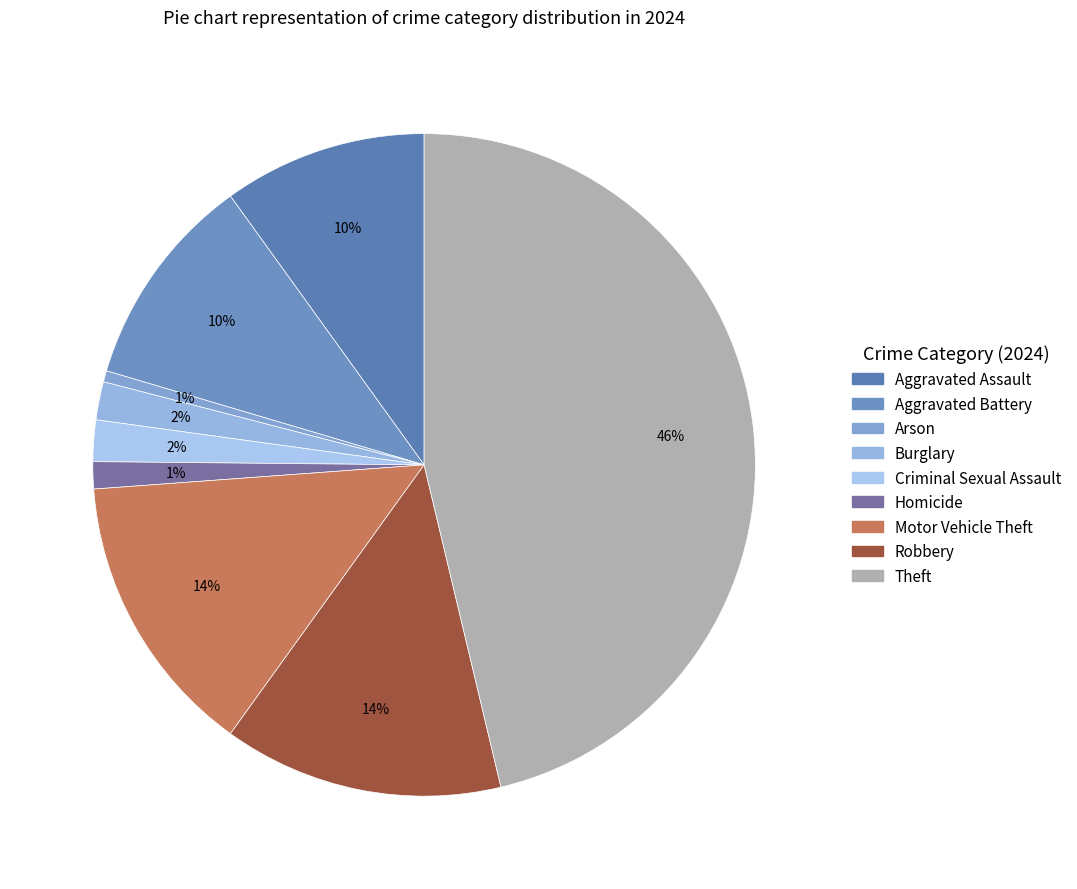

How many slices are in this pie chart?

9